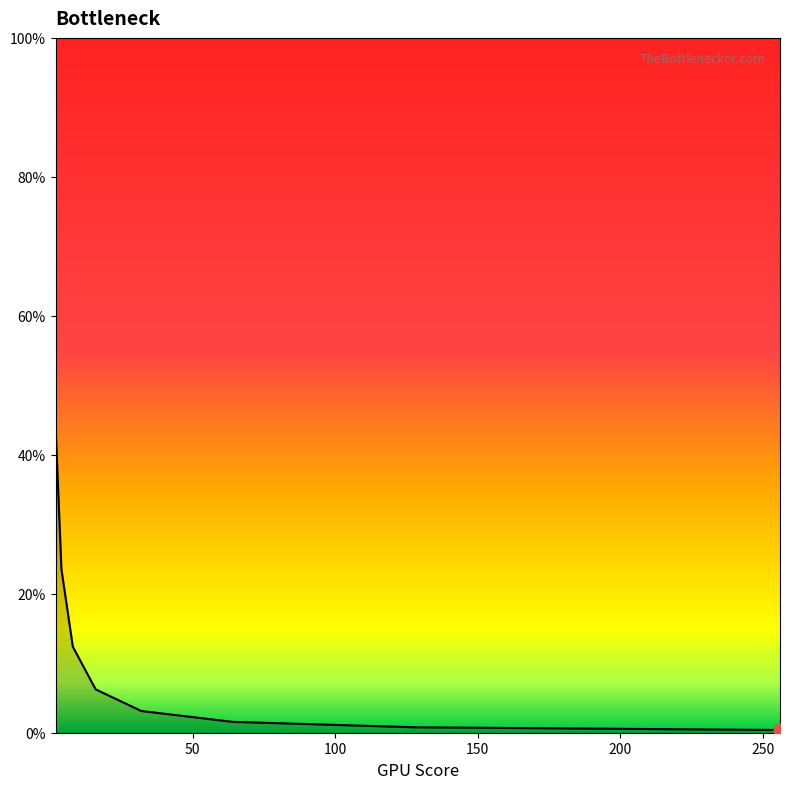

Is this an area chart (filled region under the line)?

Yes